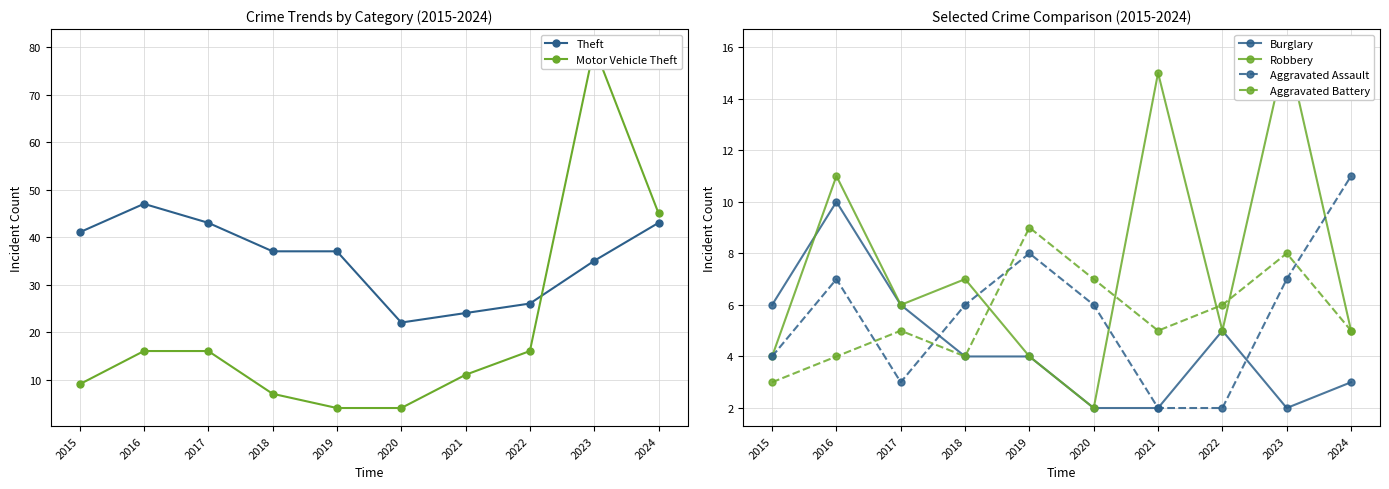

Between 2024 and 2021, which is larger?

2024